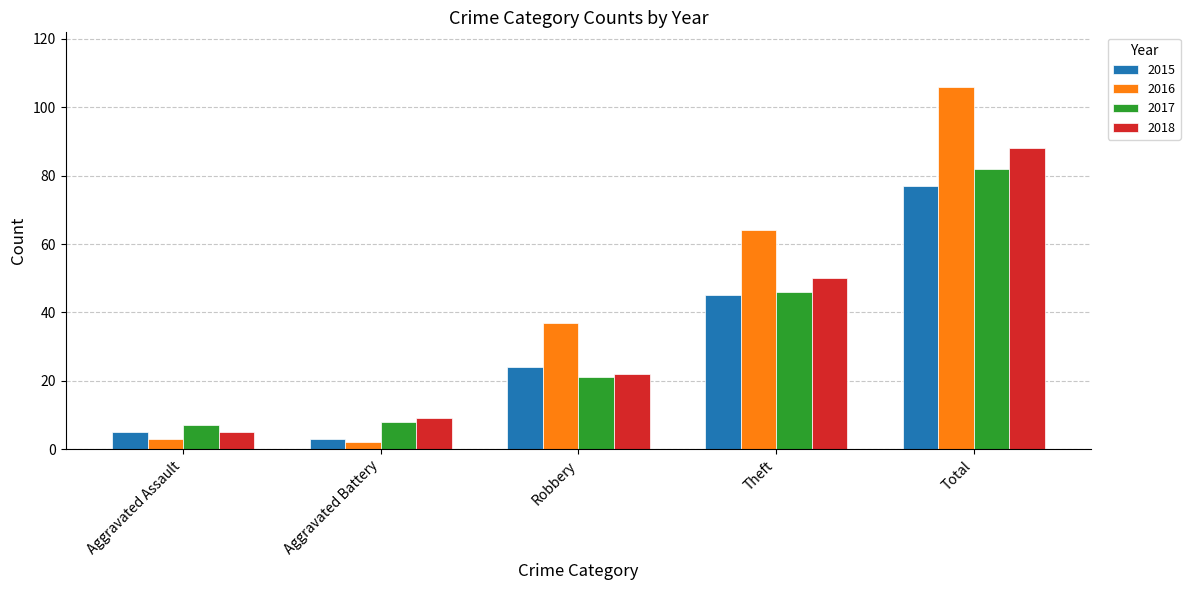

Read the 2016 value at Theft.

64